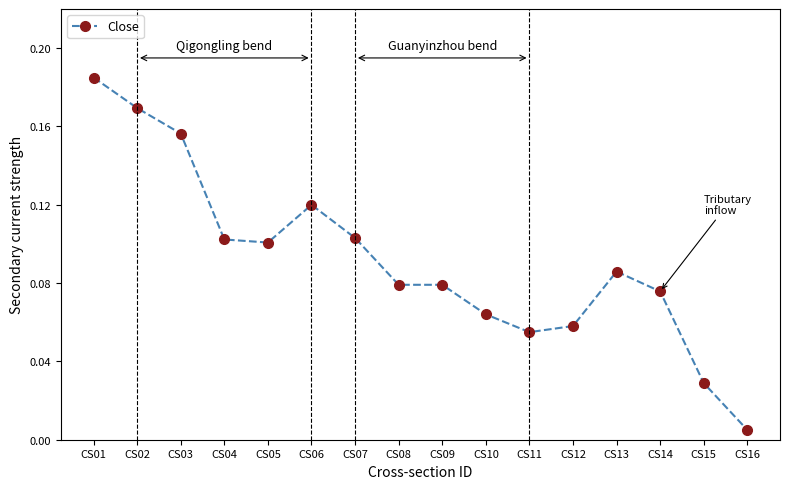

Which has a higher value, CS11 or CS08?

CS08